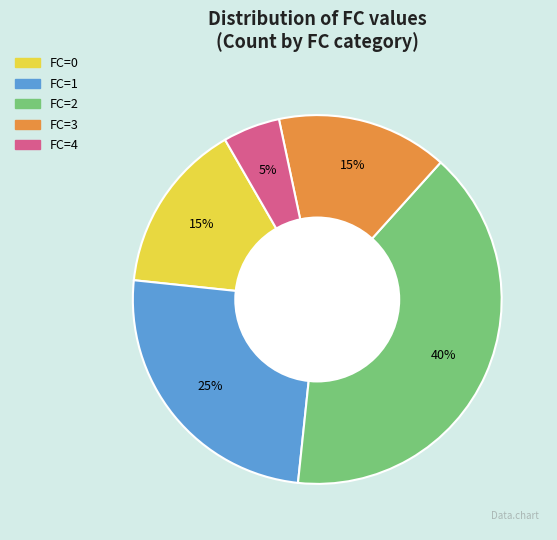

Is there a majority slice in this chart?

No